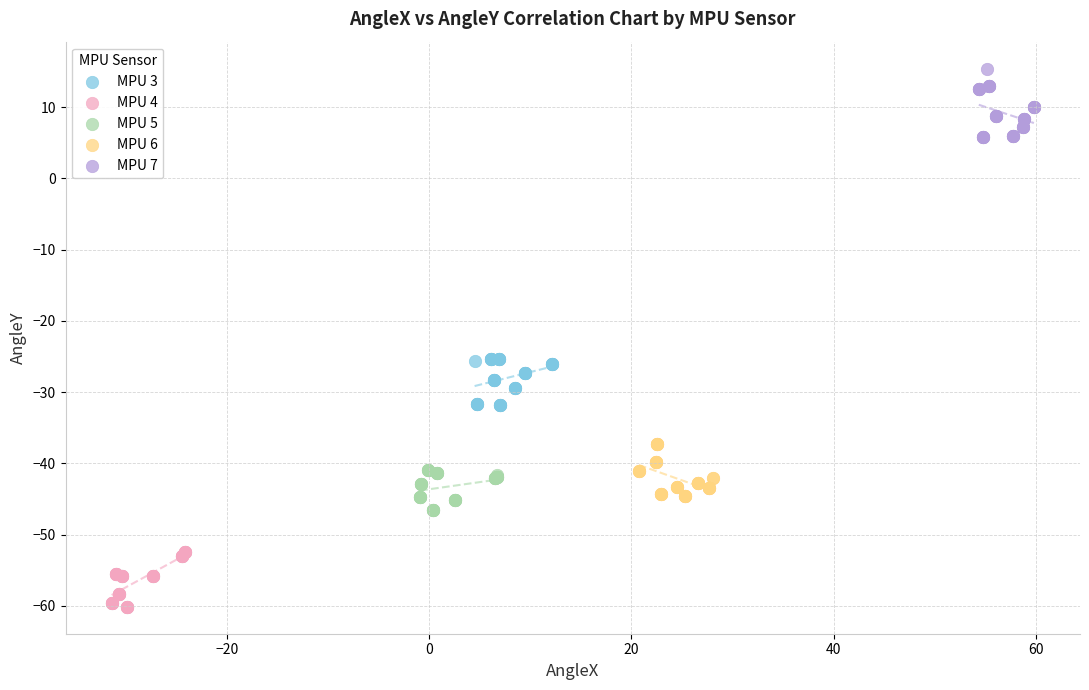

Which series reaches the maximum Y coordinate?

MPU 7